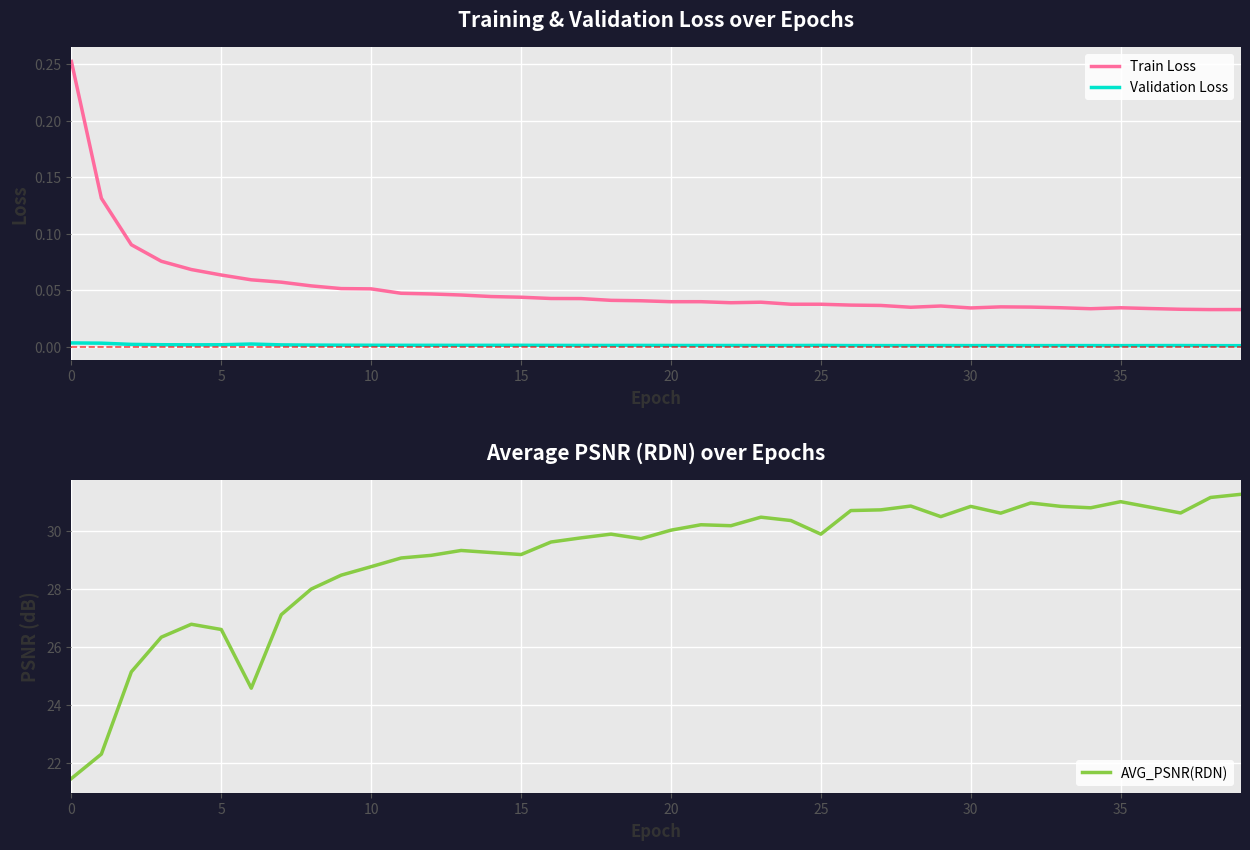

What is the sum of all AVG_PSNR(RDN) values?

1163.6